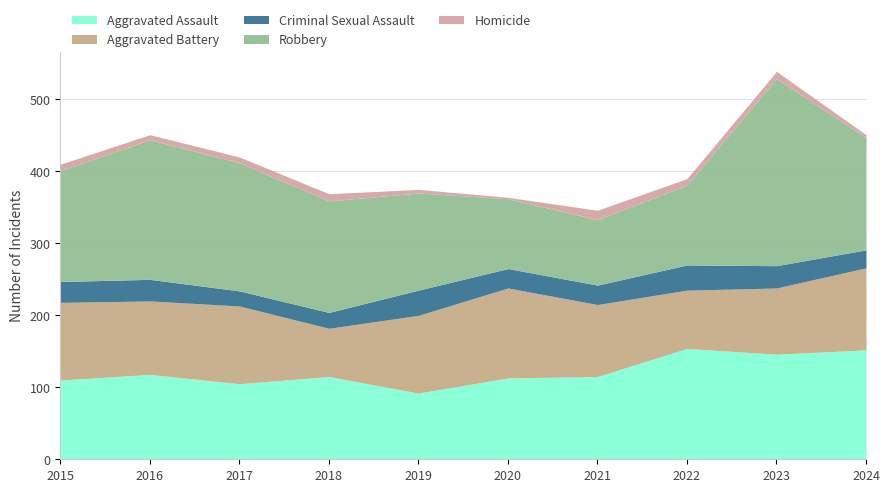

What is the sum of the Homicide values at 2023 and 2021?

23